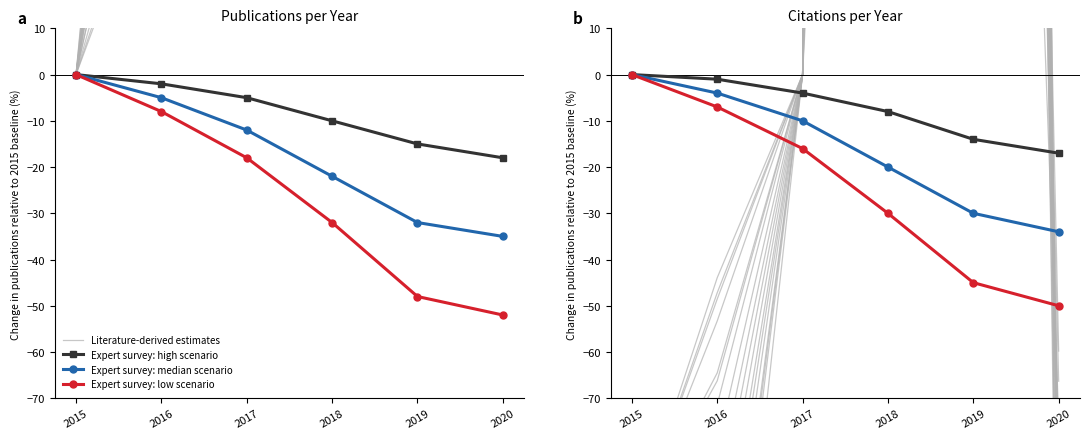

How many data points in Expert survey: low scenario are above -16?

2